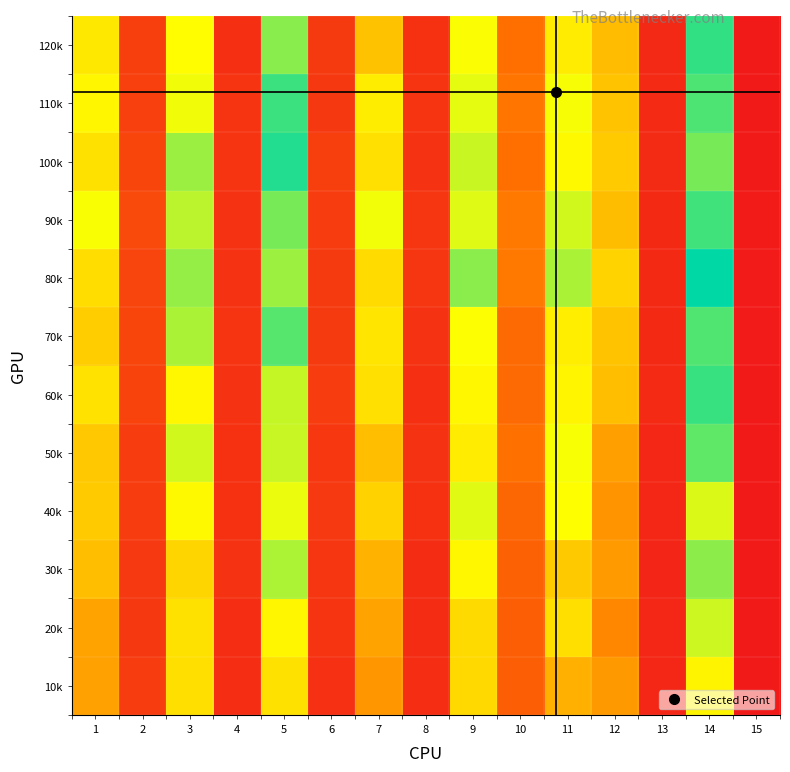

What is the spread (max minus min) of values at 13?

2094.2